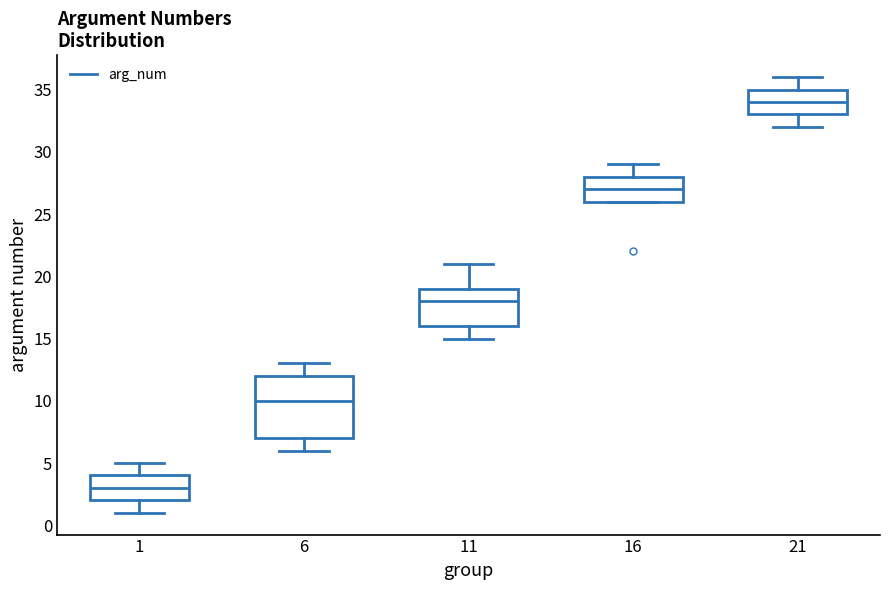

Reading left to right, transcribe this box plot: for each box, give where its median line is, the range the box spans, and where its two whiskers end, as read against the y-axis. The values are not printed on the chart, so give them approximately, as read against the axis.

1: median 3, box 2 to 4, whiskers 1 to 5
6: median 10, box 7 to 12, whiskers 6 to 13
11: median 18, box 16 to 19, whiskers 15 to 21
16: median 27, box 26 to 28, whiskers 26 to 29
21: median 34, box 33 to 35, whiskers 32 to 36